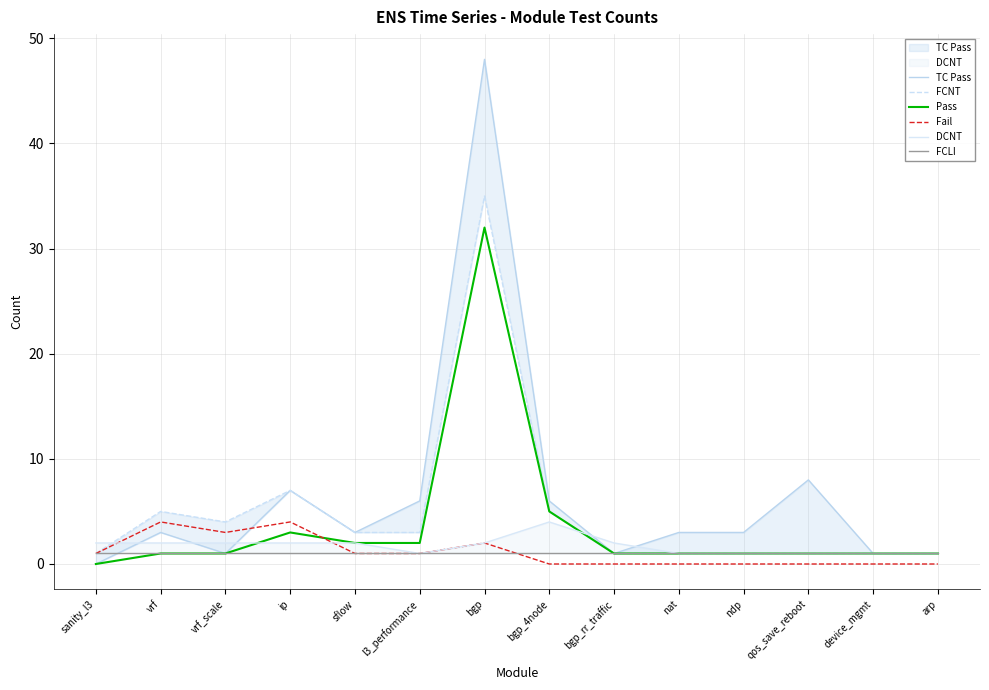

Reading right to left, transcribe all the data shown in this chart.

TC Pass: 1	1	8	3	3	1	6	48	6	3	7	1	3	0
FCNT: 1	1	1	1	1	1	5	35	3	3	7	4	5	1
Pass: 1	1	1	1	1	1	5	32	2	2	3	1	1	0
Fail: 0	0	0	0	0	0	0	2	1	1	4	3	4	1
DCNT: 1	1	1	1	1	2	4	2	1	2	2	2	2	2
FCLI: 1	1	1	1	1	1	1	1	1	1	1	1	1	1